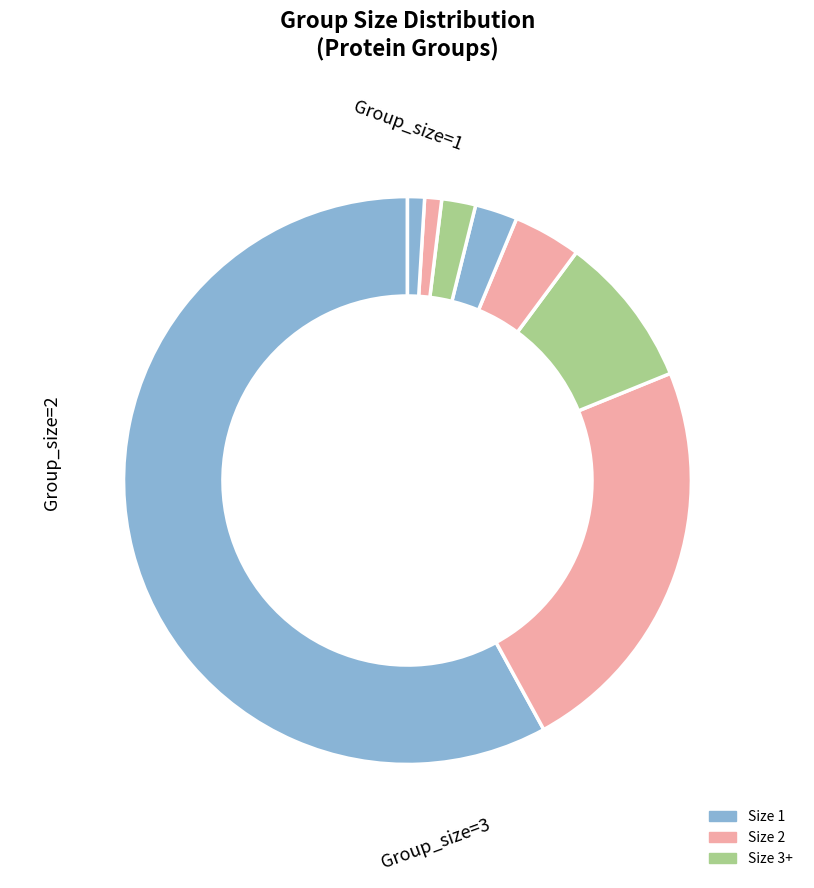

Is it true that Group_size_8 is 11% of the pie?

False